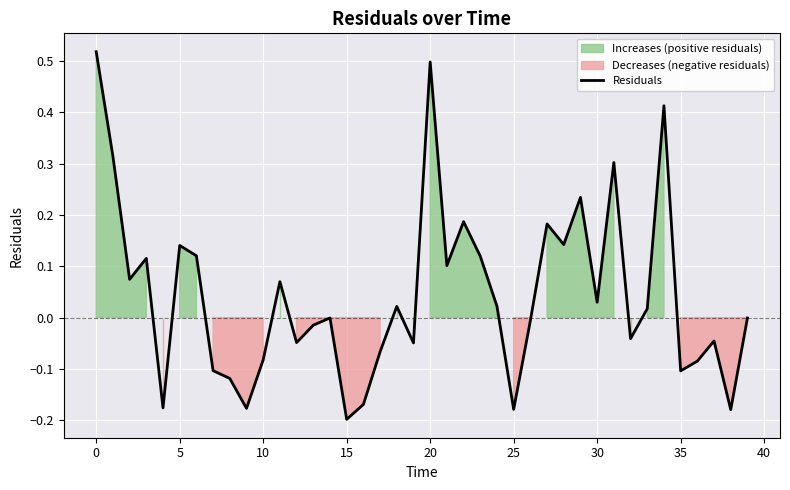

Is it true that the value at 23 is 0.1?

True